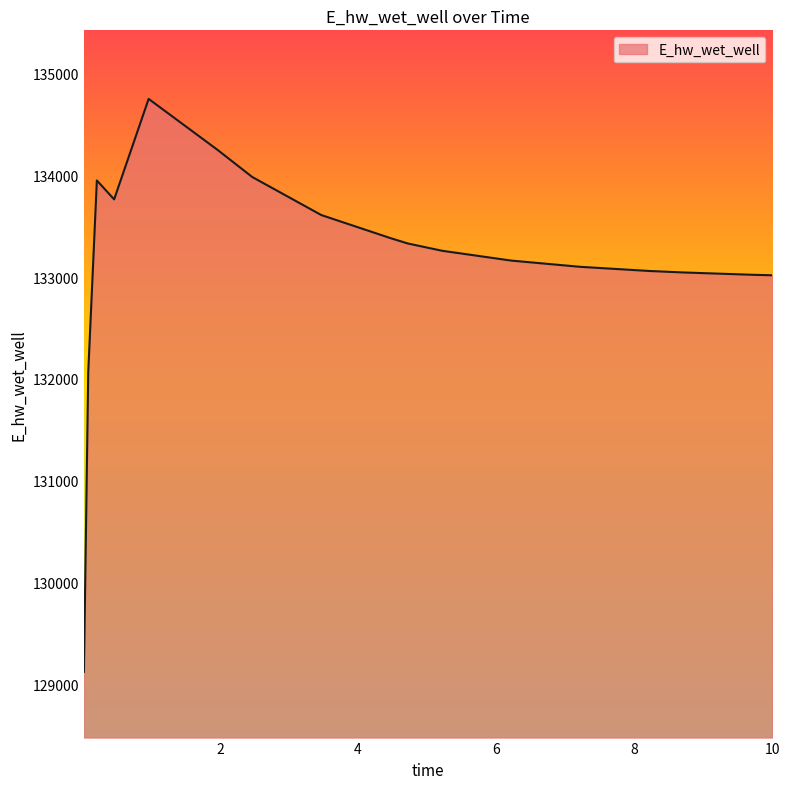

What is the difference between the maximum and minimum values?

5629.9